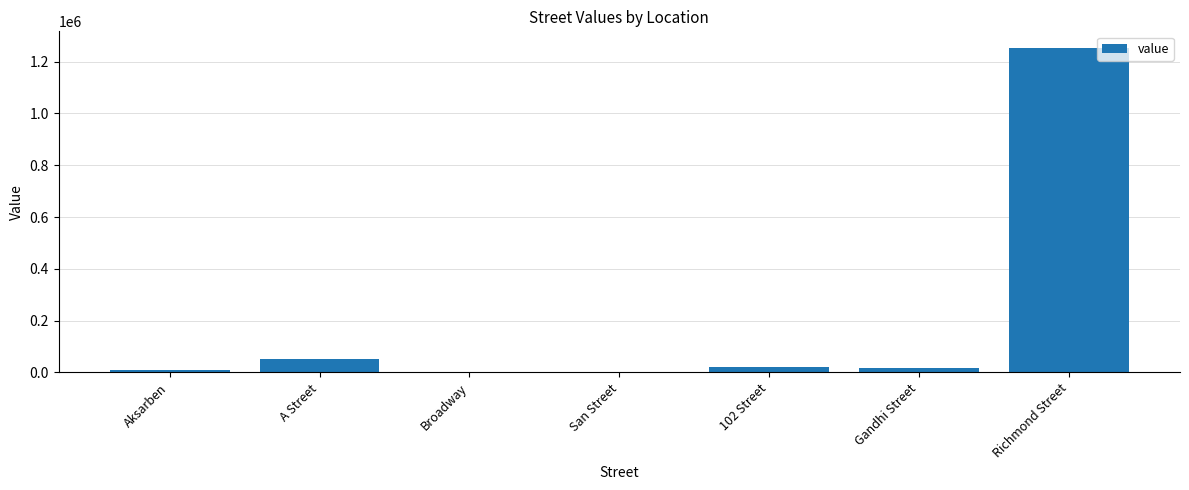

Between Richmond Street and Aksarben, which is larger?

Richmond Street